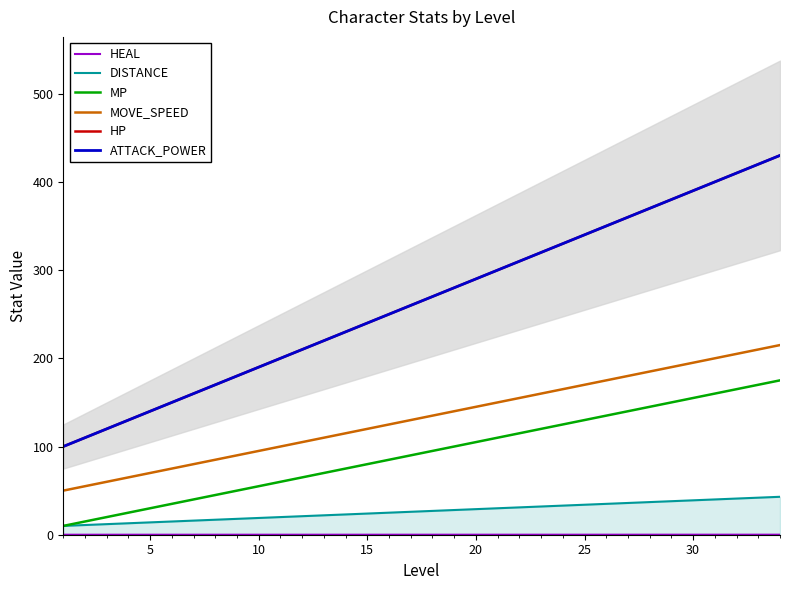

How many lines are shown in the chart?

6